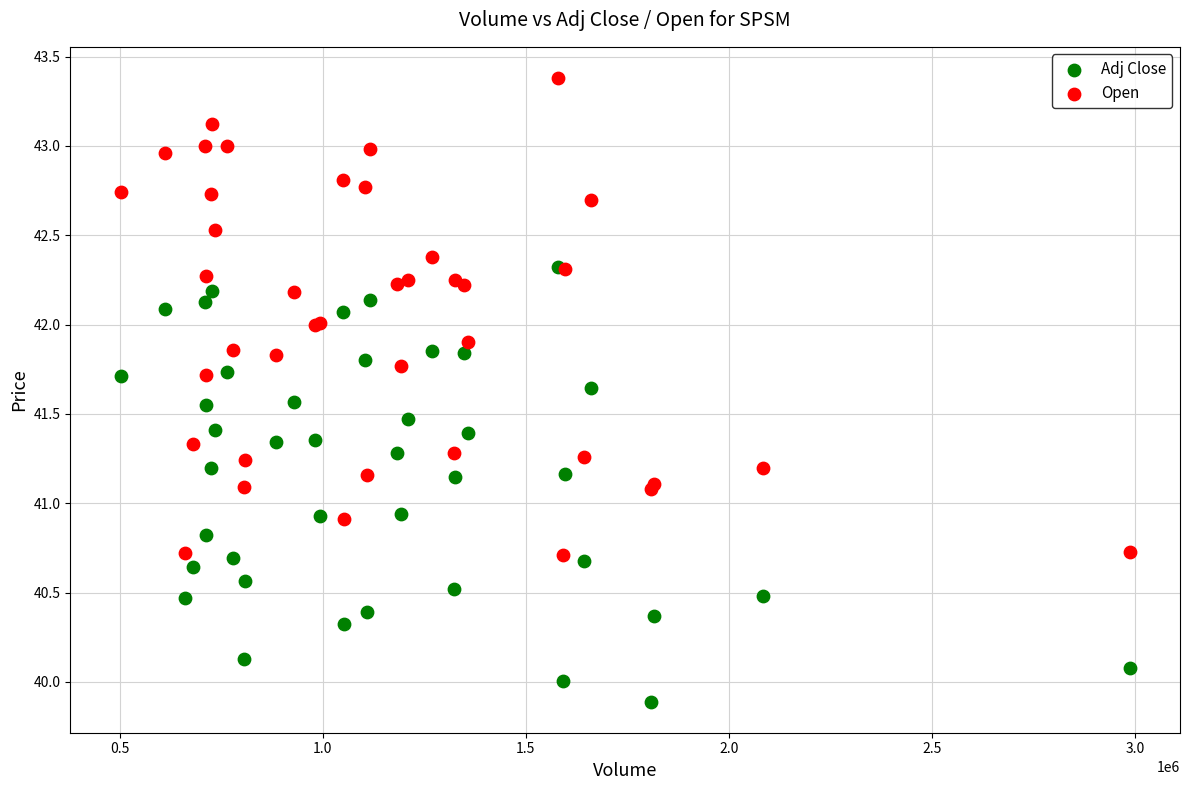

Which series has the largest Y range (max minus min)?

Open